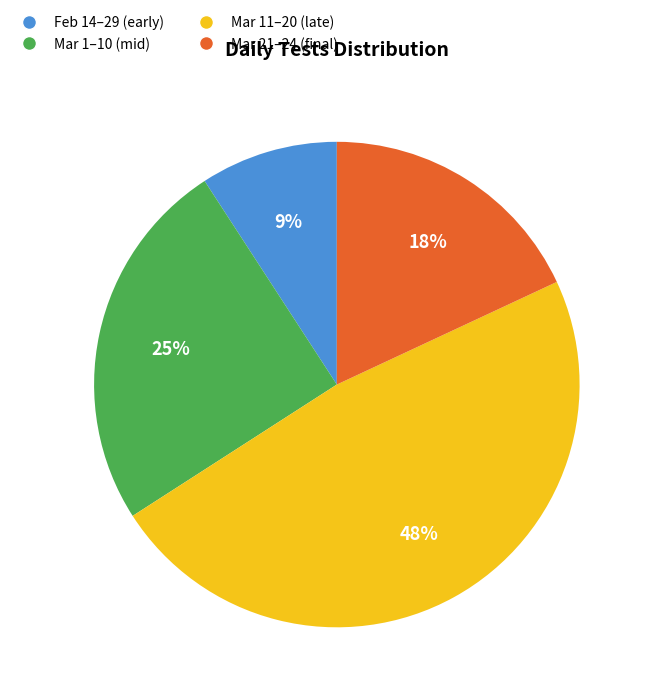

Is there a majority slice in this chart?

No